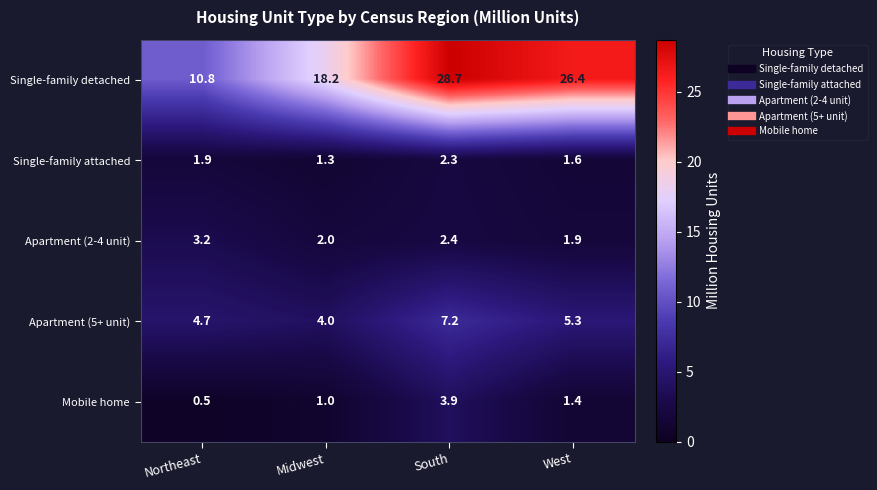

What is the difference between the highest and lowest values at West?

25.0